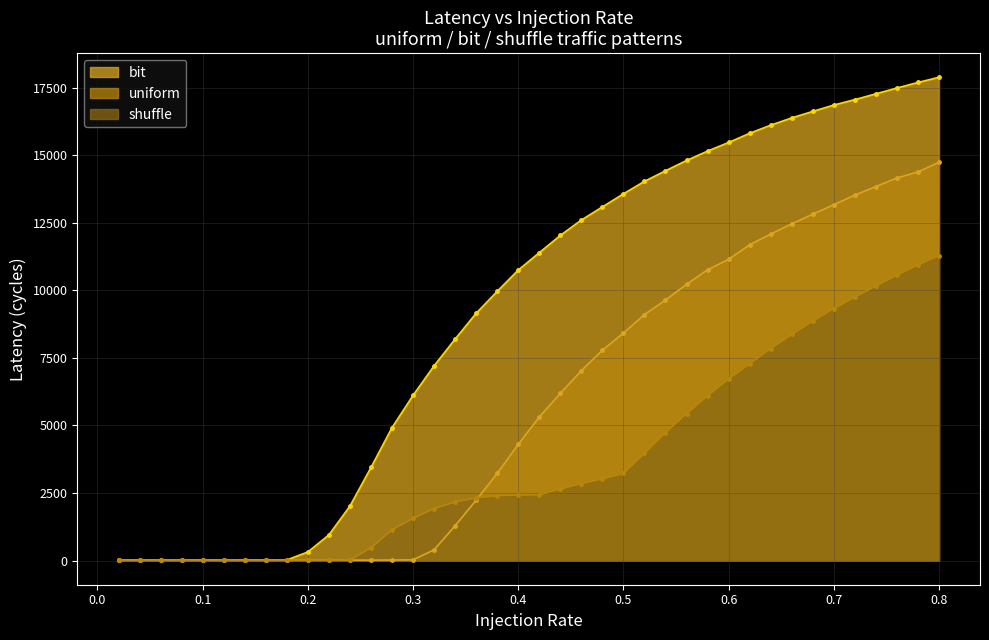

True or false: bit and uniform cross at least once.

False